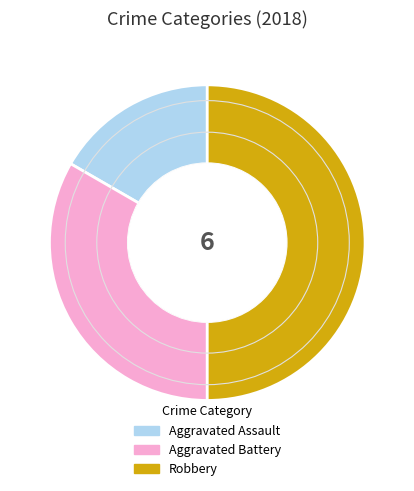

Do Robbery and Aggravated Battery together represent more than half of the pie?

Yes